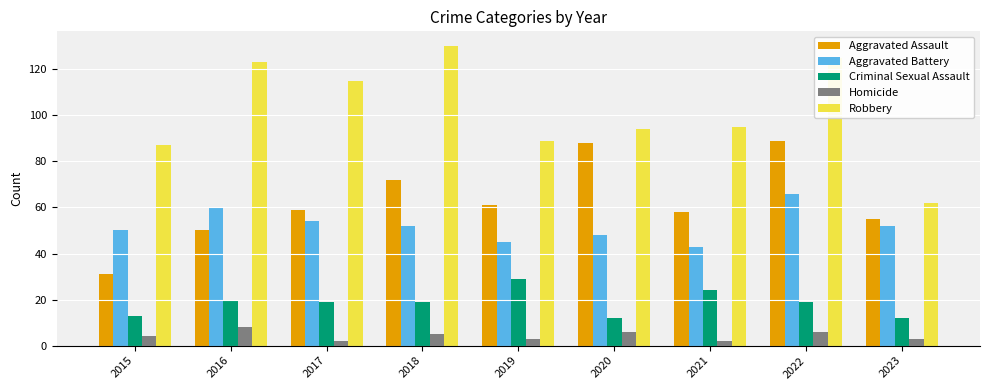

What is the value of the Aggravated Assault bar at the 7th from the left?

58